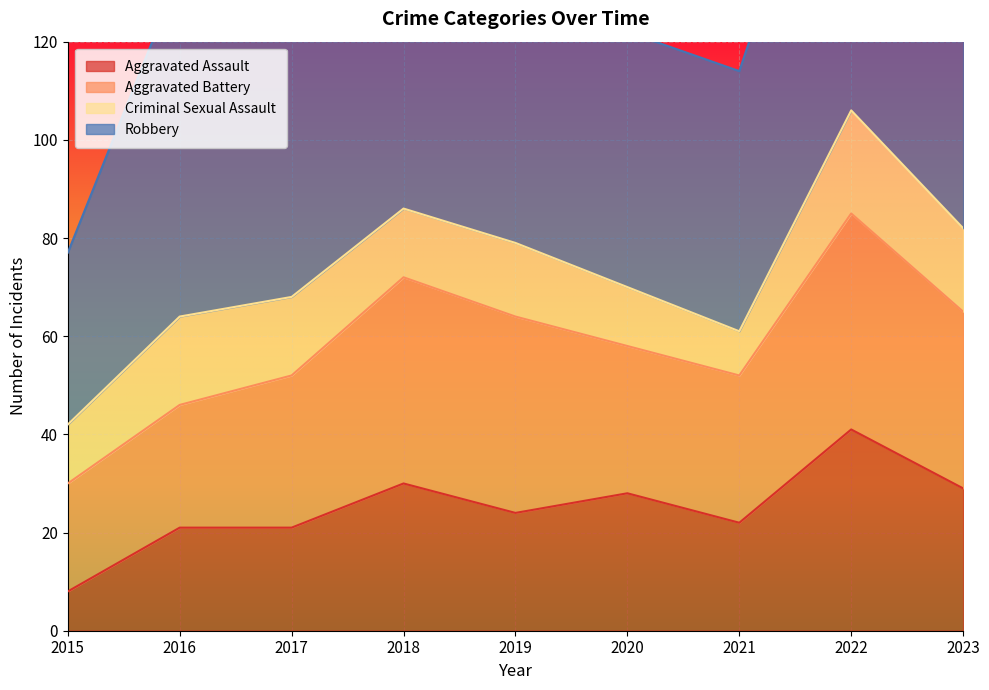

The Aggravated Assault series shows 8 at 2015. True or false?

True